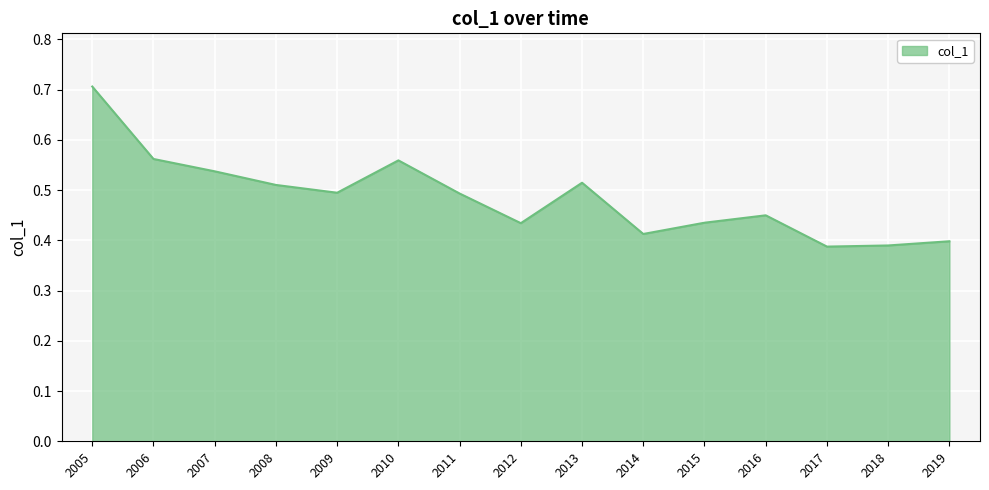

What is the maximum value shown in the chart?

0.7